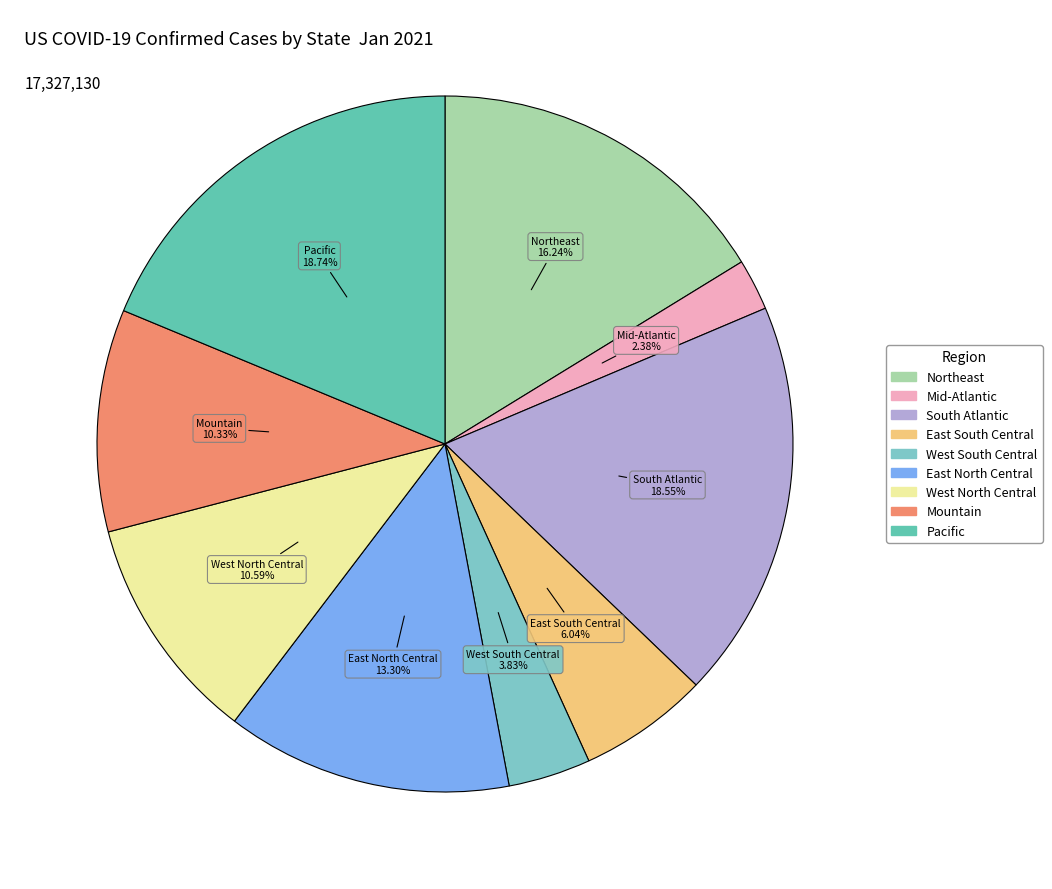

Count the number of slices in the pie.

9